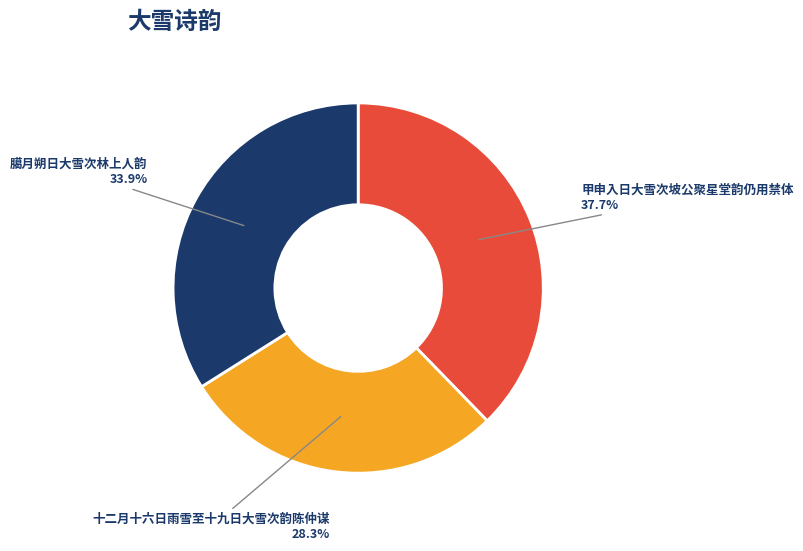

Is it true that 十二月十六日雨雪至十九日大雪次韵陈仲谋 is 28% of the pie?

True